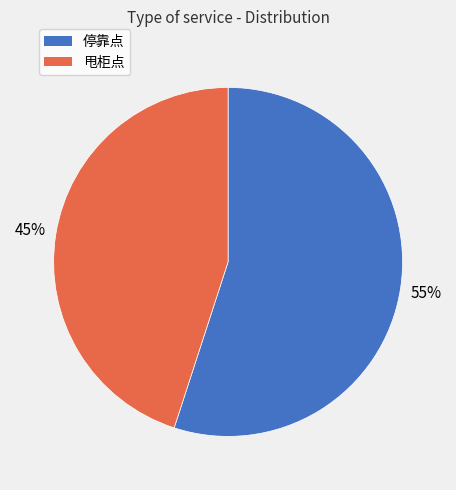

Which has a higher value, 停靠点 or 甩柜点?

停靠点